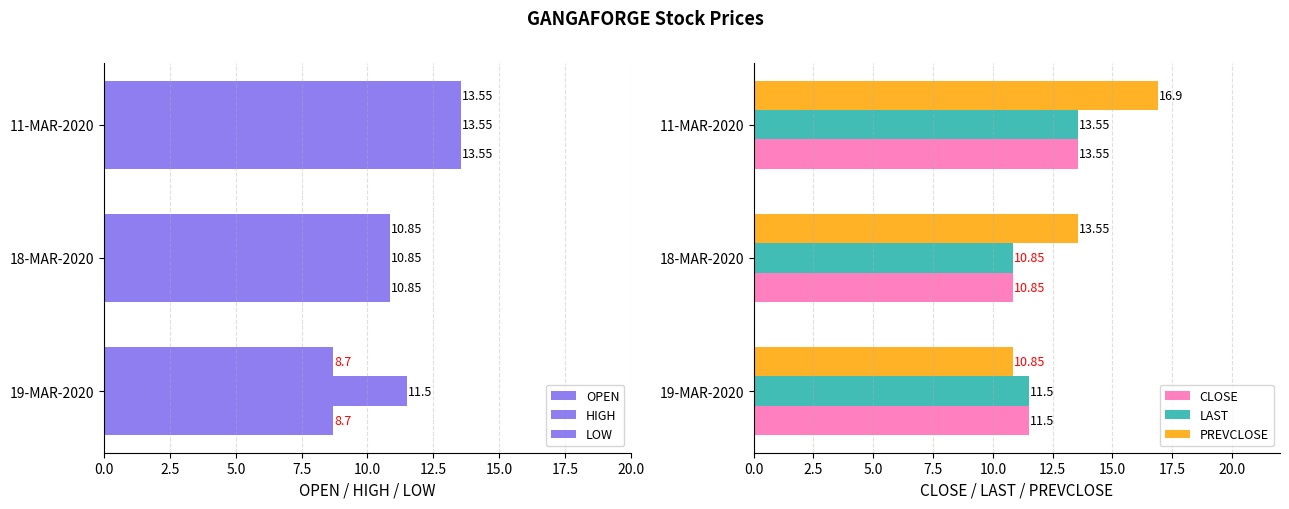

How many data points in OPEN are less than 10?

1